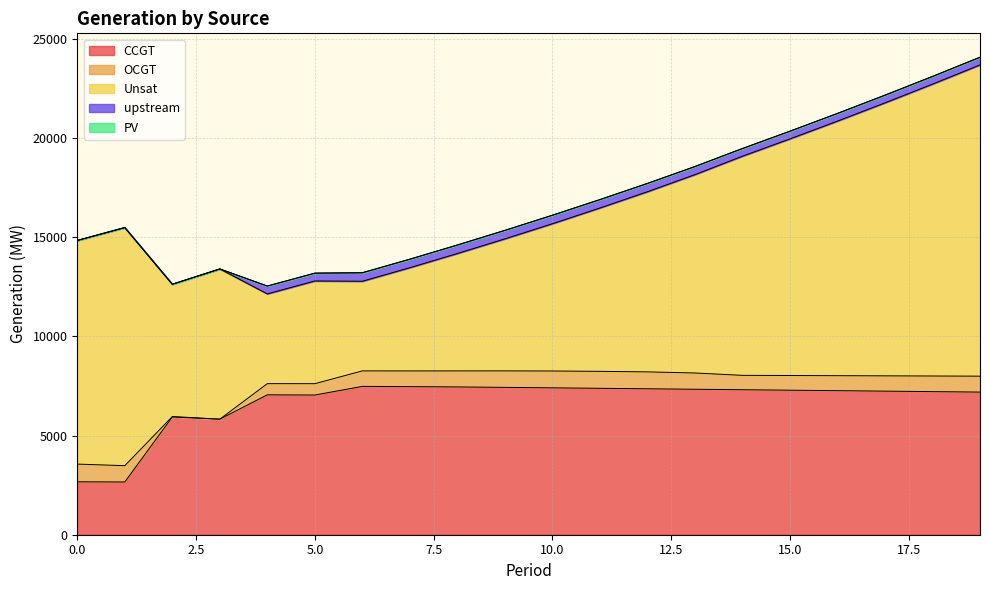

Does the chart have visible grid lines?

Yes